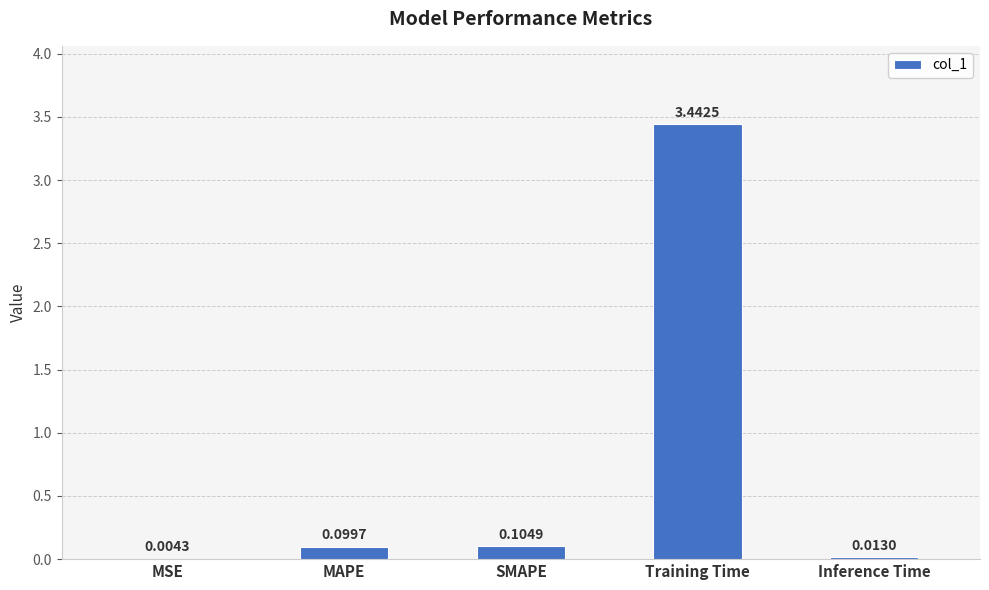

What is the sum of all values?

3.7